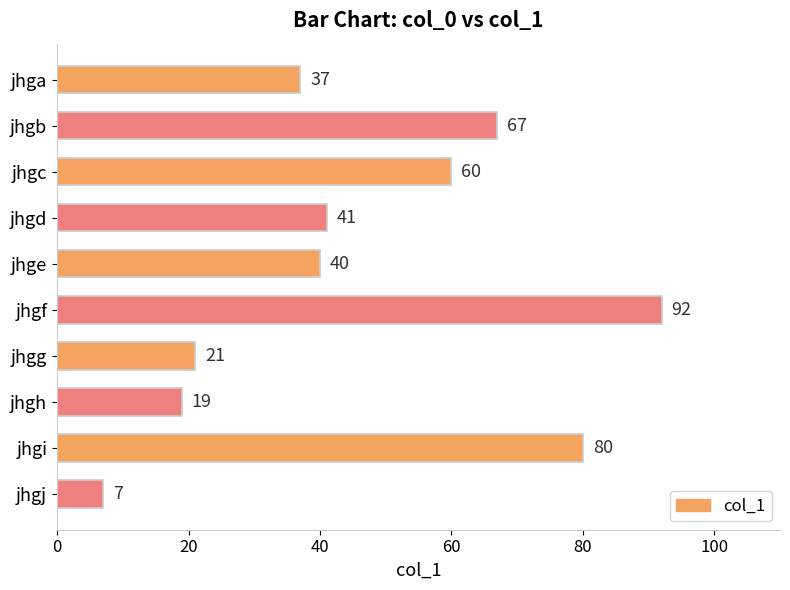

What is the smallest value displayed?

7